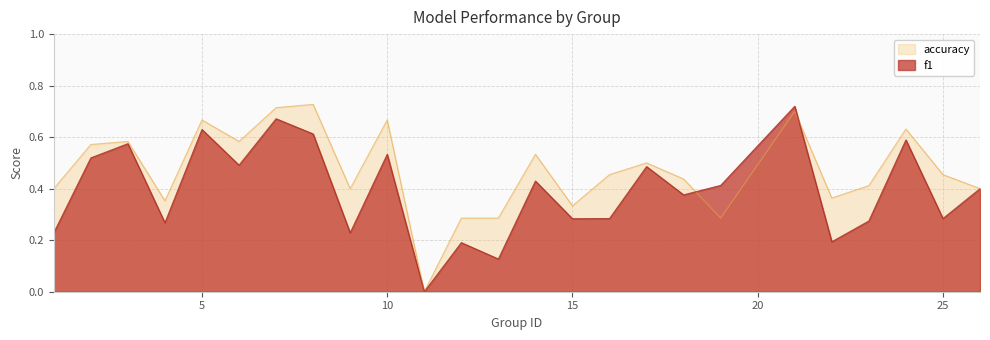

What is the sum of the f1 values at 10 and 8?

1.1